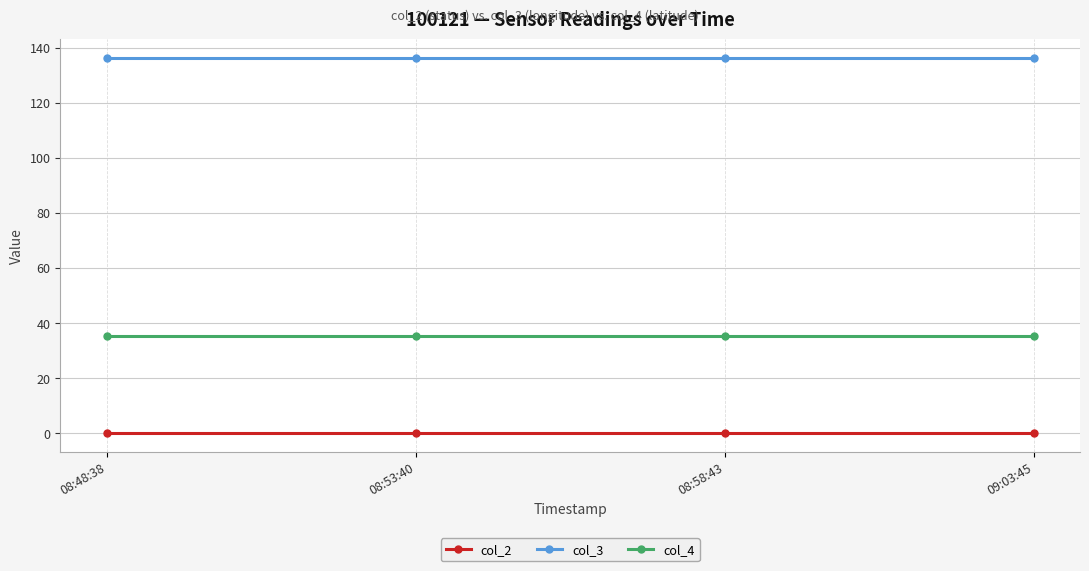

The col_2 series shows 0.0 at 08:58:43. True or false?

True